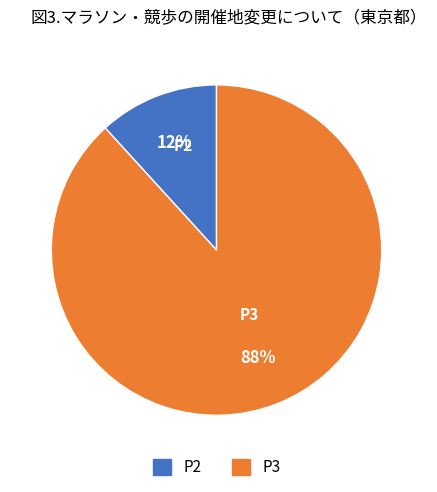

What is the largest slice in the pie chart?

P3